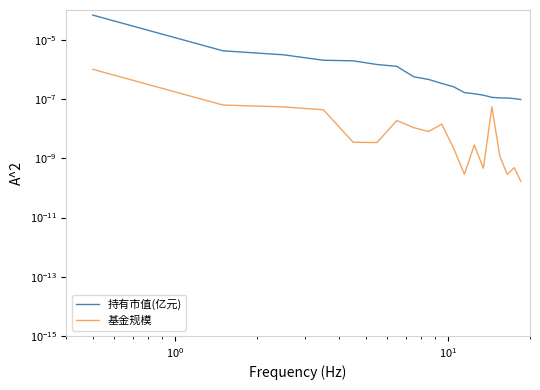

List the series in order of their peak value, highest first.

持有市值(亿元), 基金规模